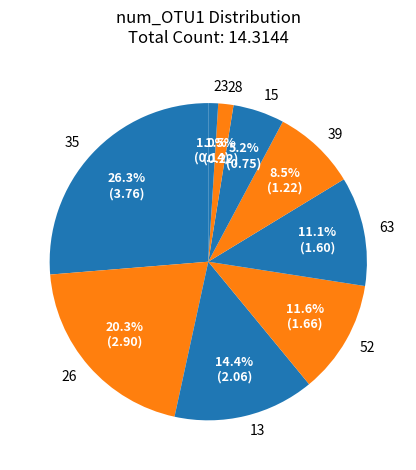

Which category has the biggest portion of the pie?

35